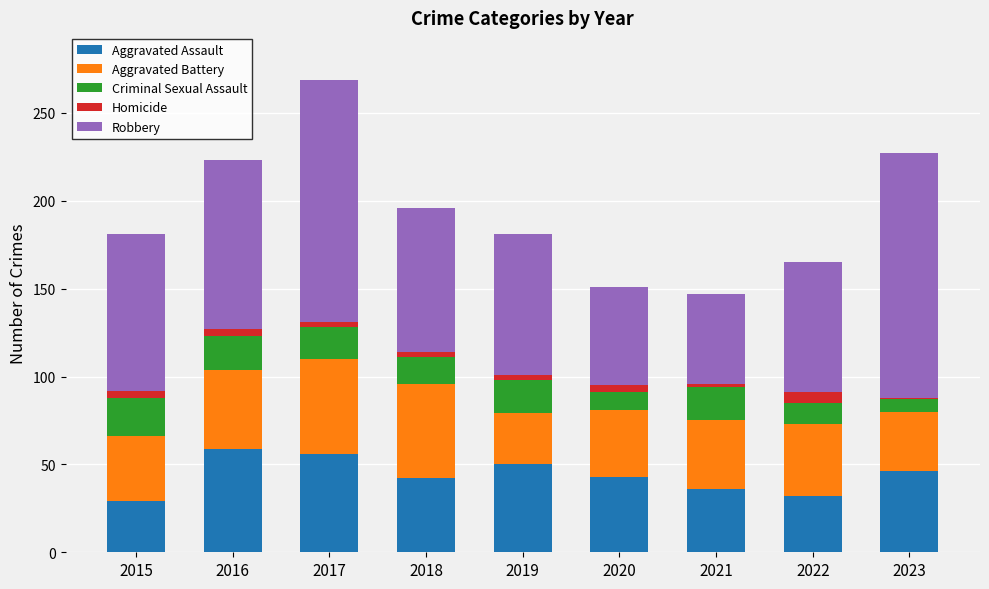

What is the value of the Aggravated Assault bar at the 2nd from the left?

59